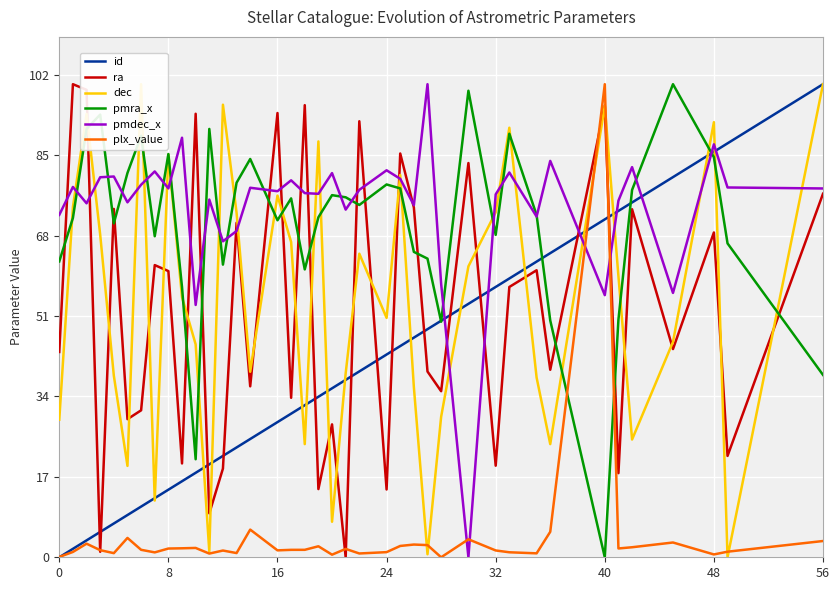

How many interior local valleys does the pmdec_x series have?

13